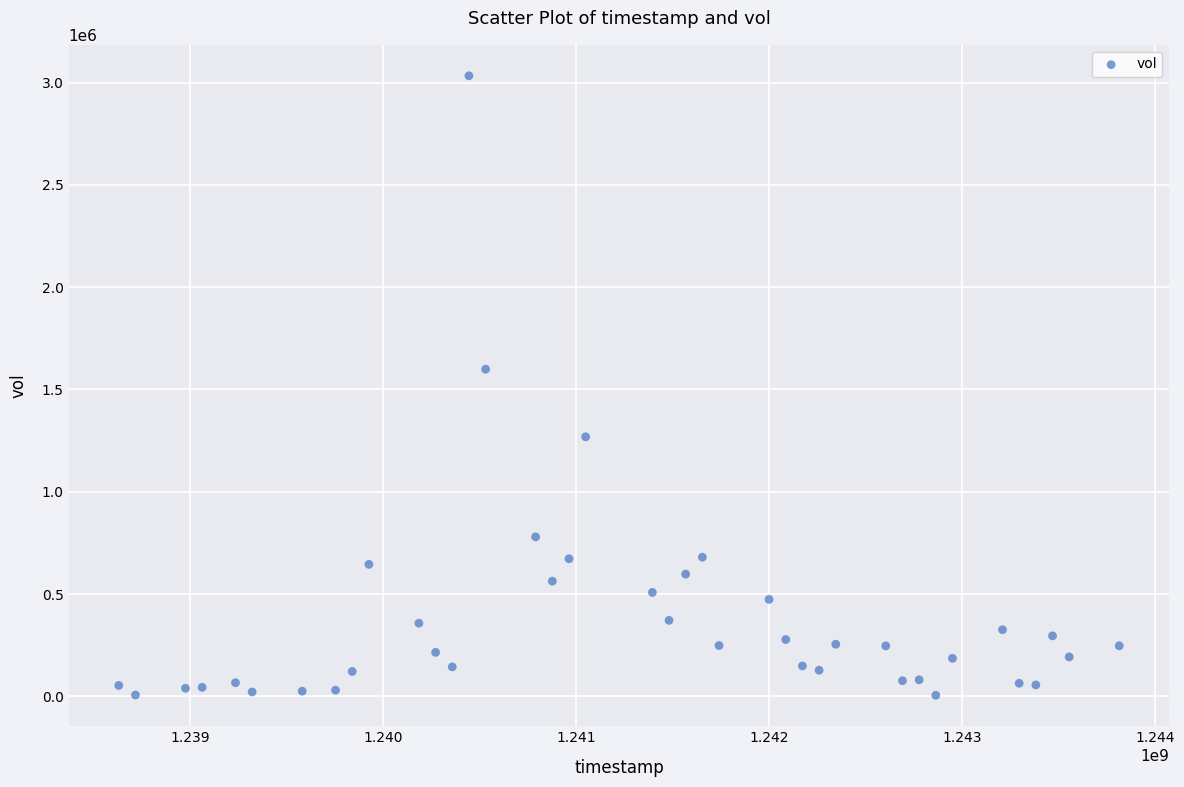

What is the range of Y values (max minus min)?

3028125